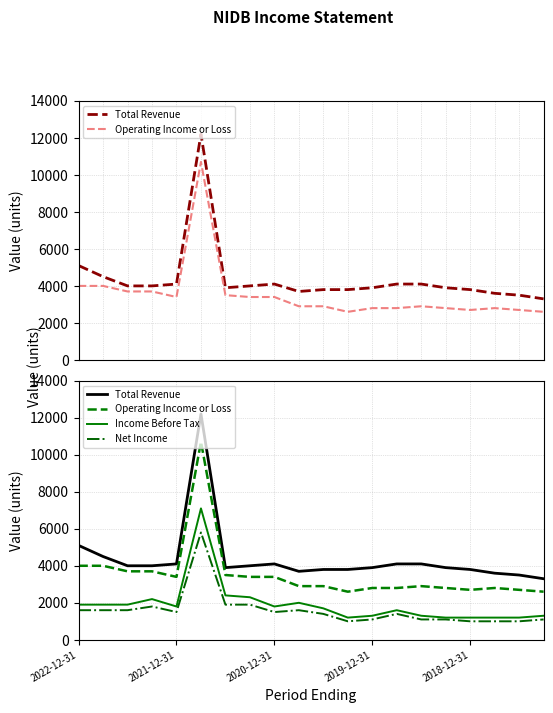

In Operating Income or Loss, how many points are lower than both neighbors (excluding endpoints)?

3